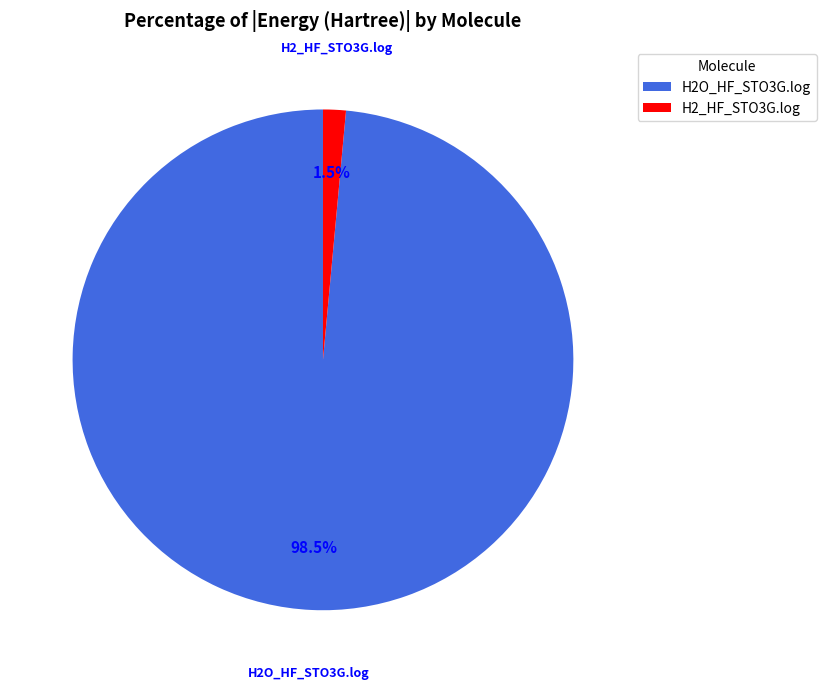

Rank the categories by value from highest to lowest.

H2O_HF_STO3G.log, H2_HF_STO3G.log